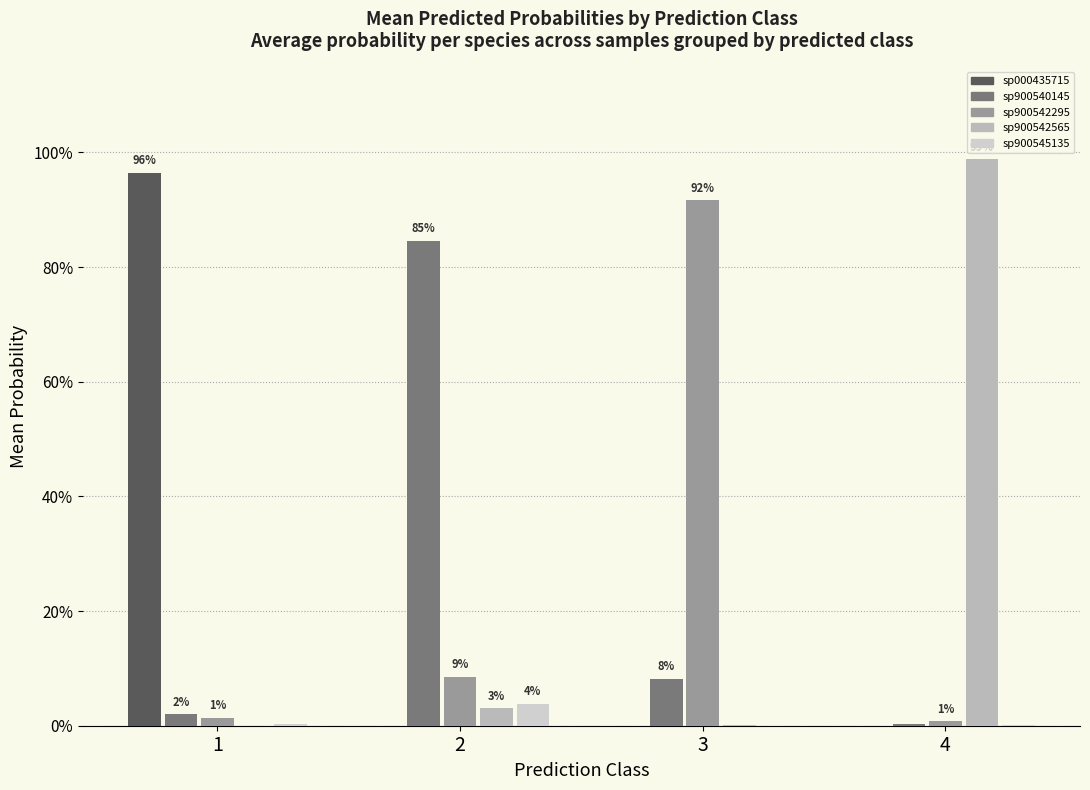

Reading left to right, what are all the values shown in this chart?

s__CAG-145 sp000435715: 1.0	0.0	0.0	0.0
s__CAG-145 sp900540145: 0.0	0.8	0.1	0.0
s__CAG-145 sp900542295: 0.0	0.1	0.9	0.0
s__CAG-145 sp900542565: 0.0	0.0	0.0	1.0
s__CAG-145 sp900545135: 0.0	0.0	0.0	0.0